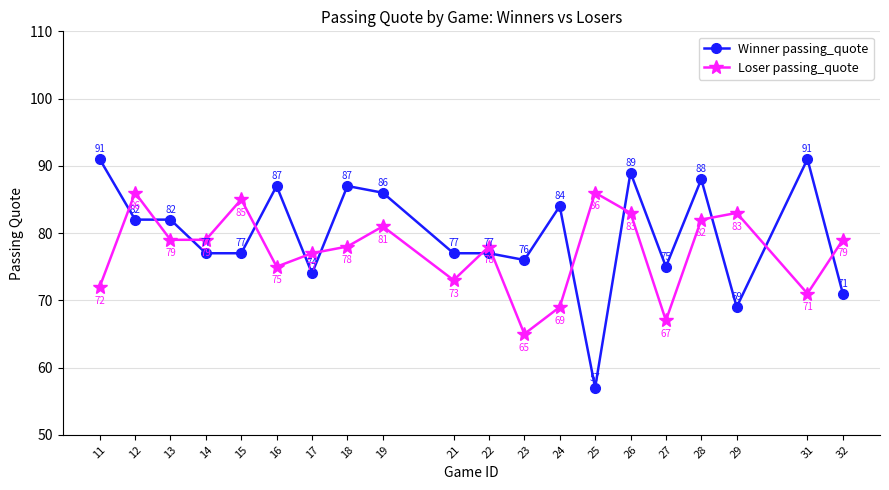

Where is Loser passing_quote nearest to the value 75?

16